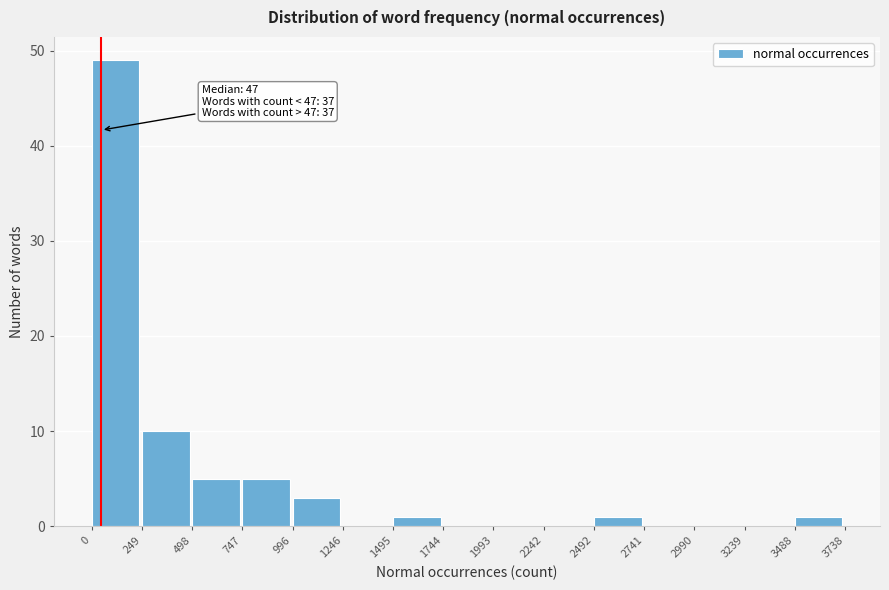

Over which range of the x-axis is the bar tallest?

0 to 249